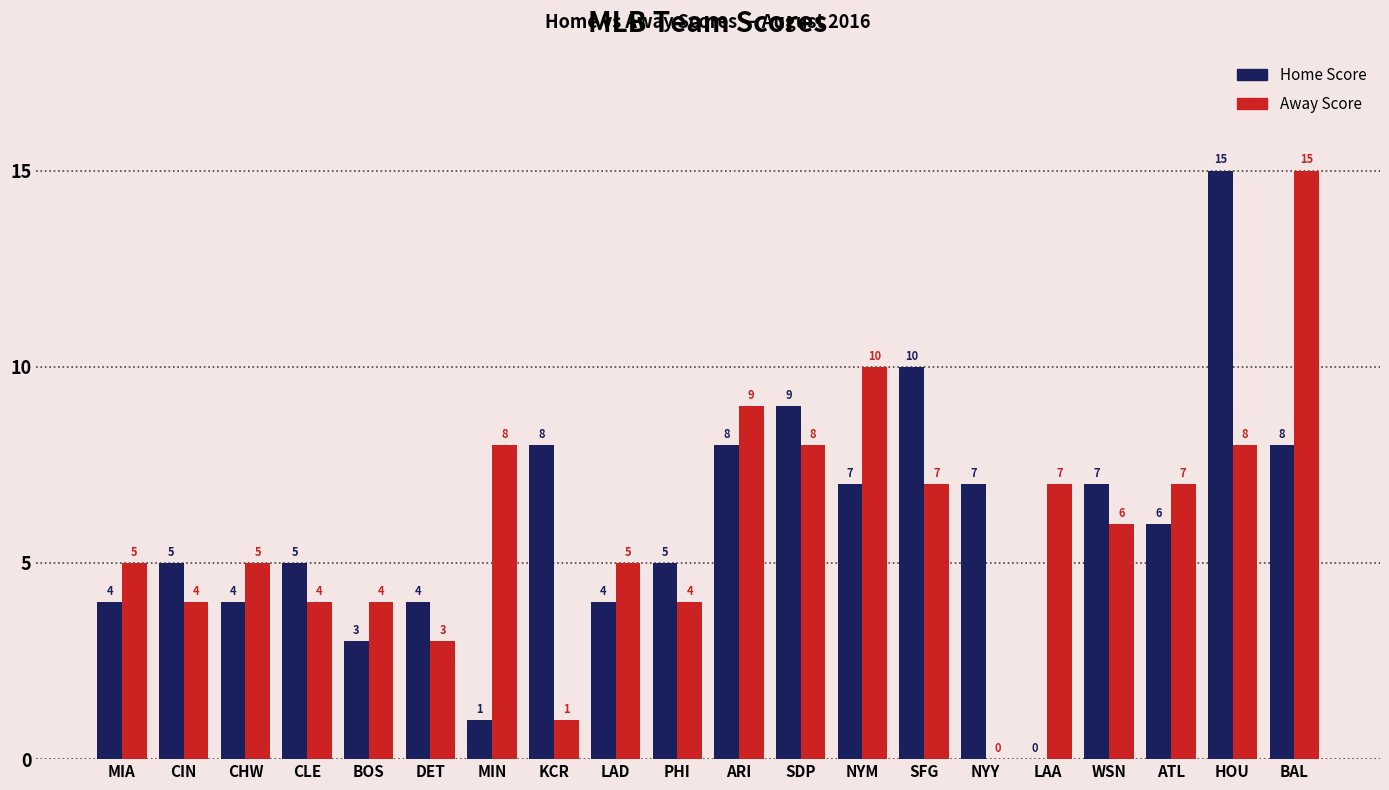

At which label does Away Score first exceed 6?

MIN